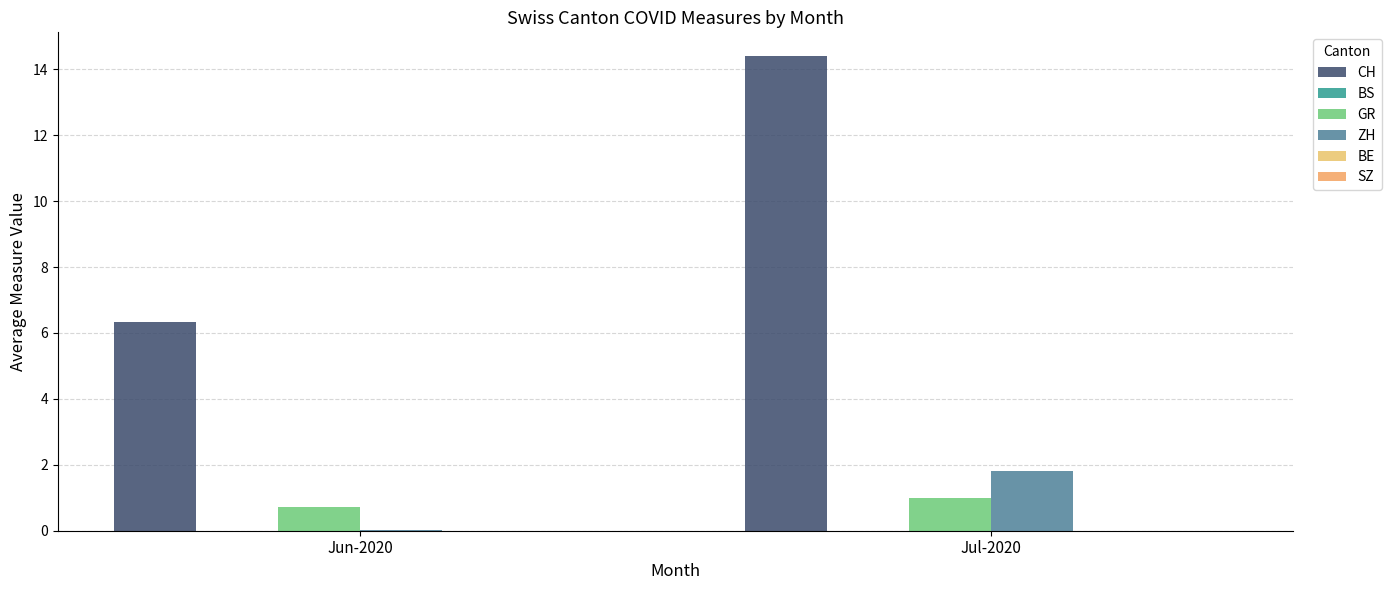

Which label corresponds to the smallest value in the chart?

Jun-2020